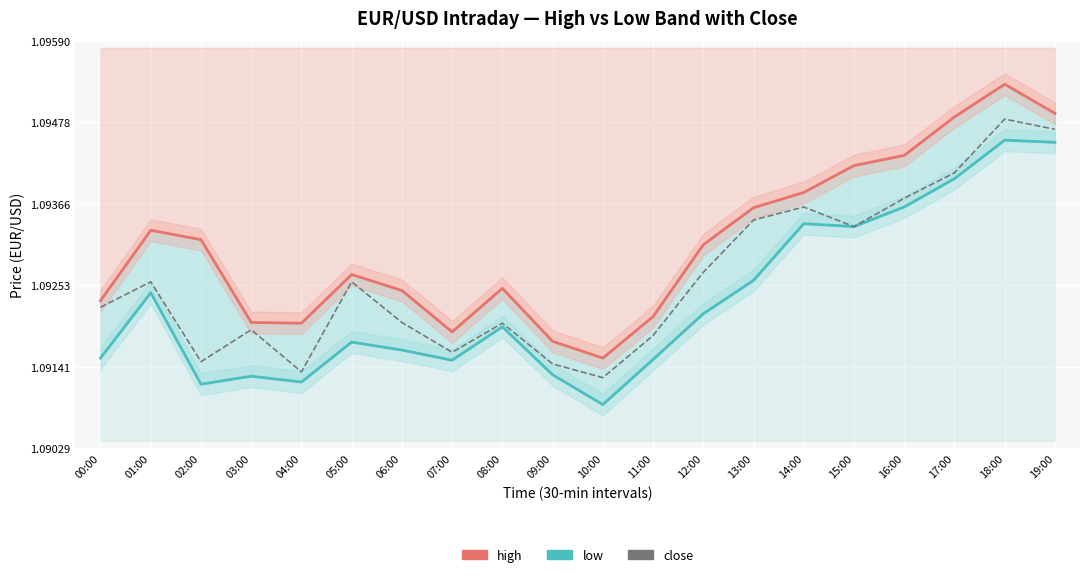

True or false: high has more than 1 interior local peaks.

True